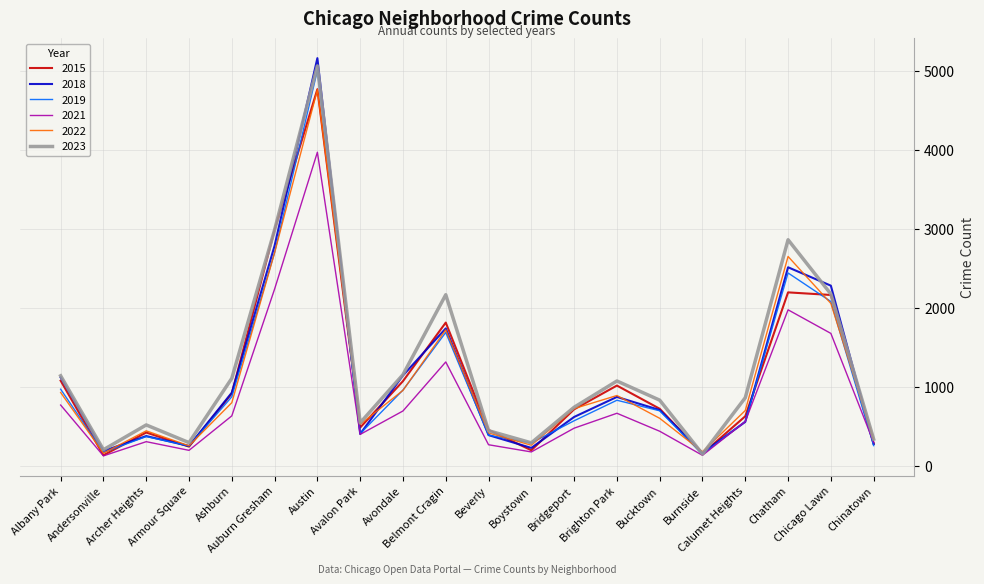

What is the total value across all series at Chinatown?

1769